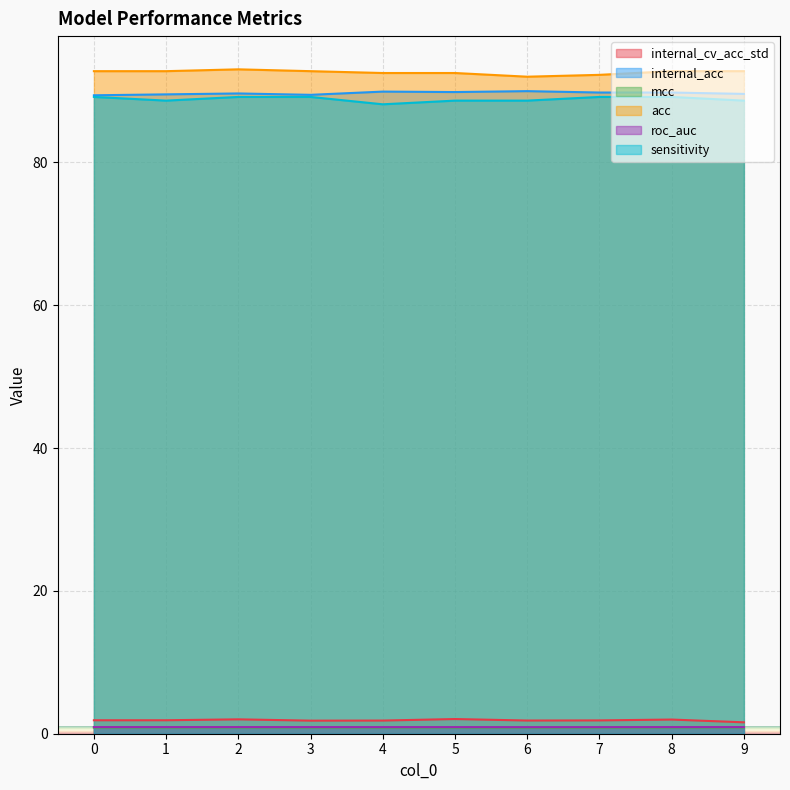

True or false: acc has more than 1 interior local peaks.

False